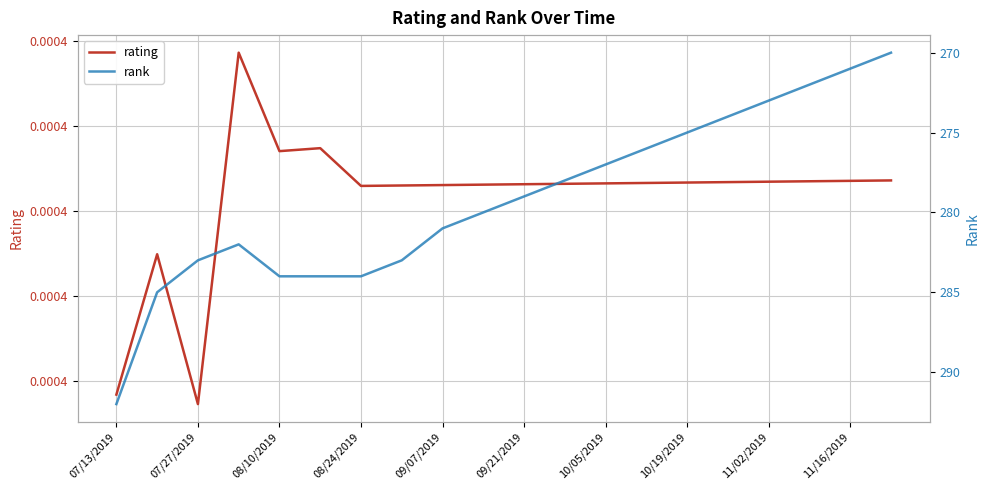

At which category is the sum across all series the highest?

07/13/2019